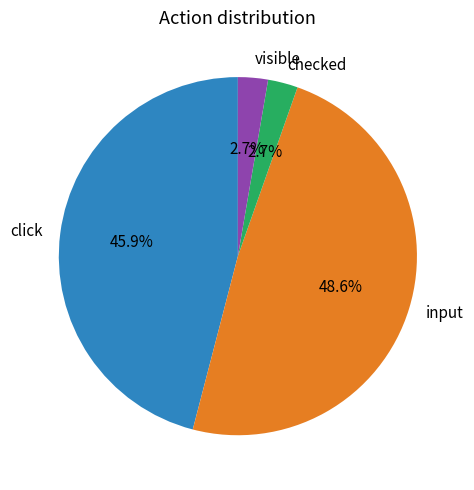

Do input and visible together represent more than half of the pie?

Yes